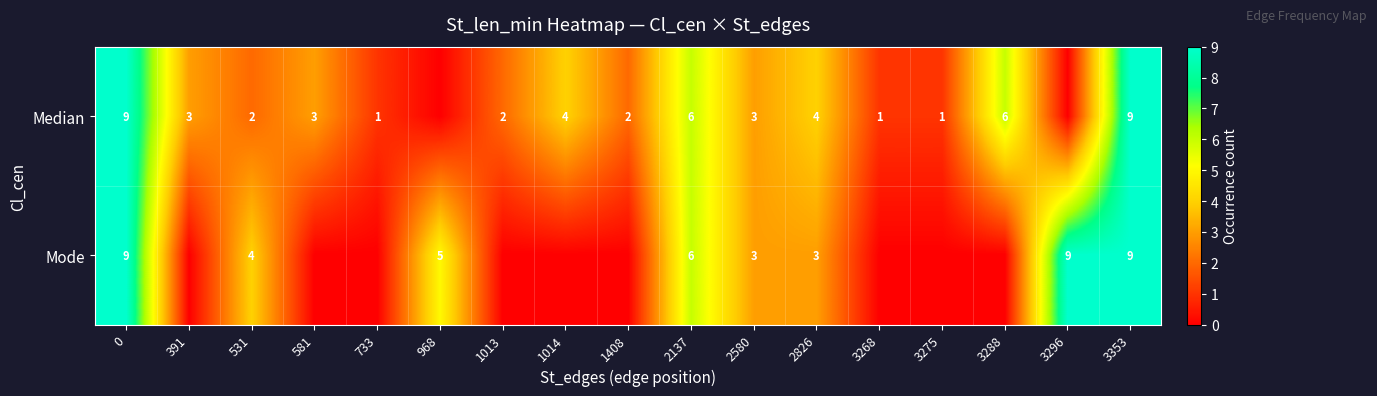

What is the total value across all series at 2826?

7